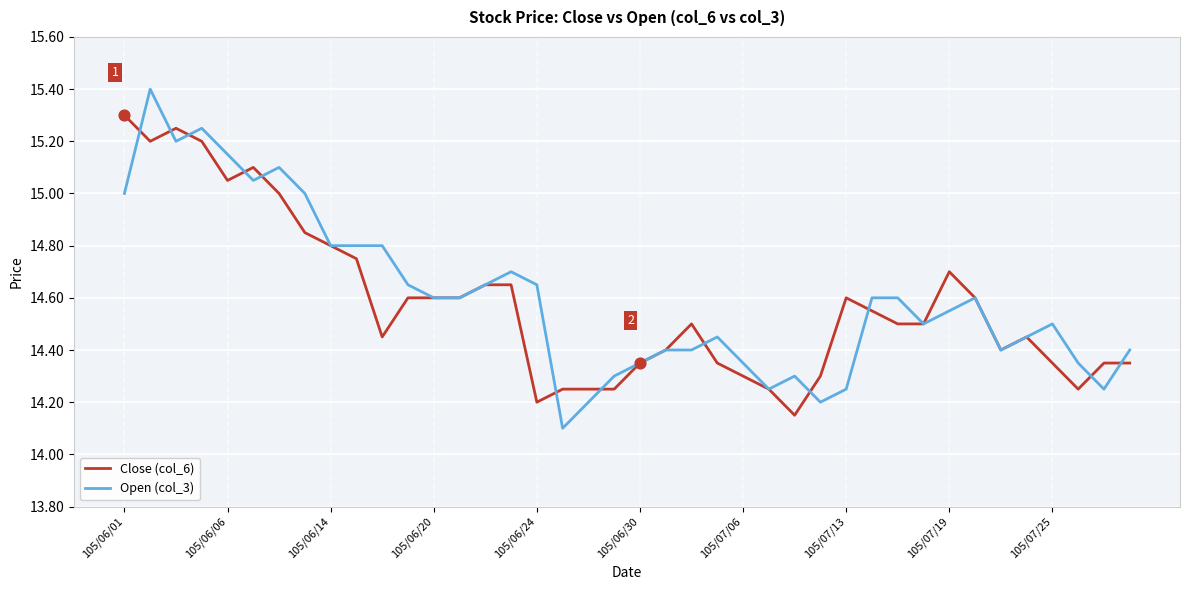

What is the greatest value displayed?

15.4